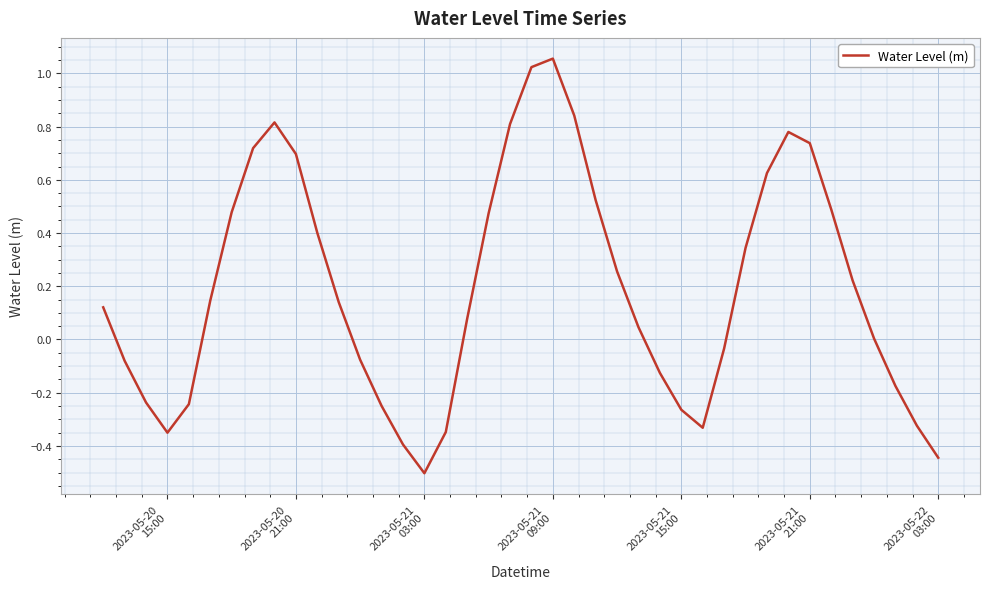

What is the minimum value shown in the chart?

-0.5